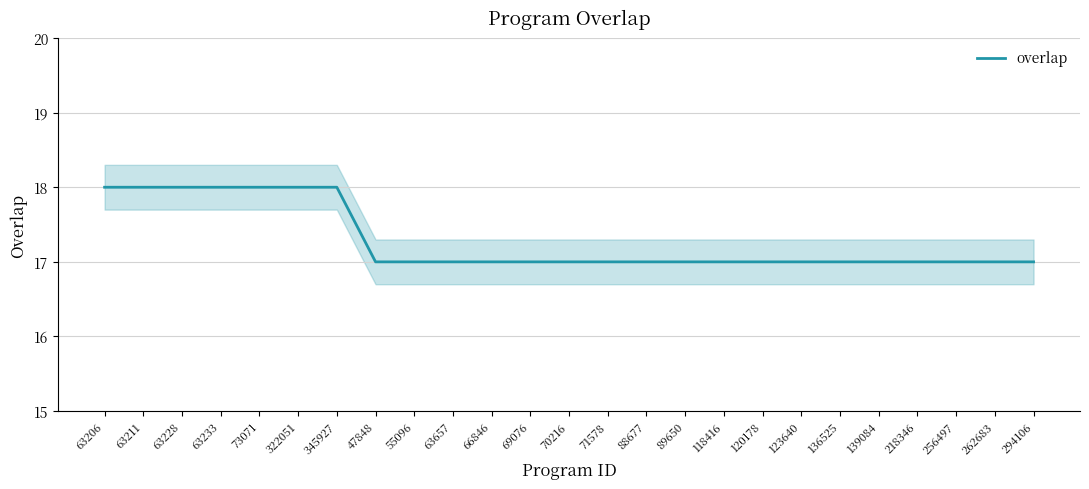

Reading left to right, extract all data points from this chart.

63206=18	63211=18	63228=18	63233=18	73071=18	322051=18	345927=18	47848=17	55096=17	63657=17	66846=17	69076=17	70216=17	71578=17	88677=17	89650=17	118416=17	120178=17	123640=17	136525=17	139084=17	218346=17	256497=17	262683=17	294106=17